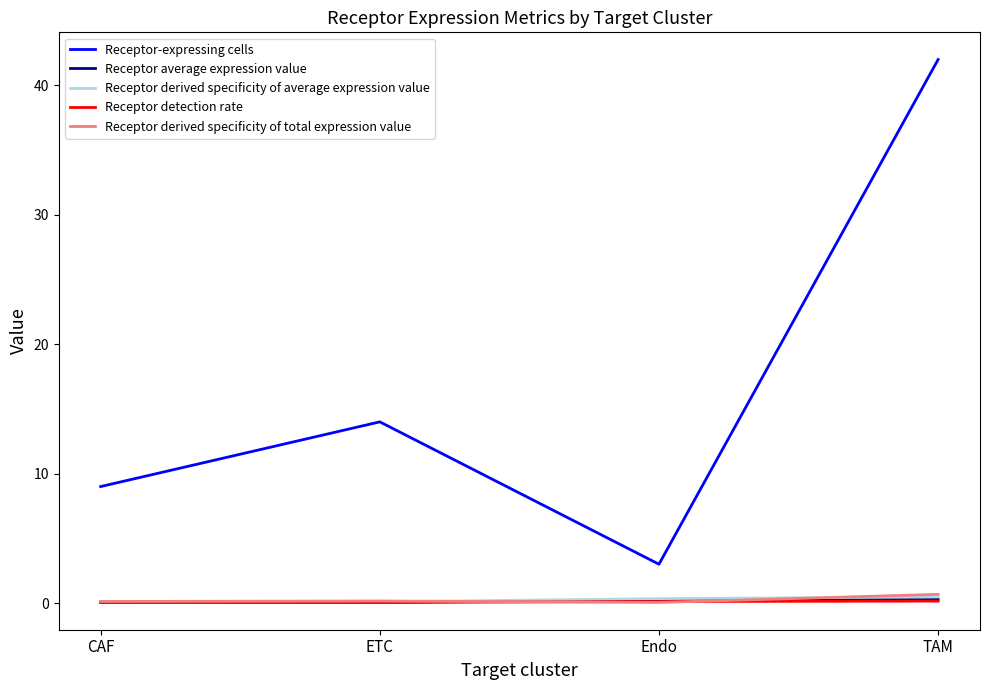

What is the maximum value for Receptor-expressing cells?

42.0